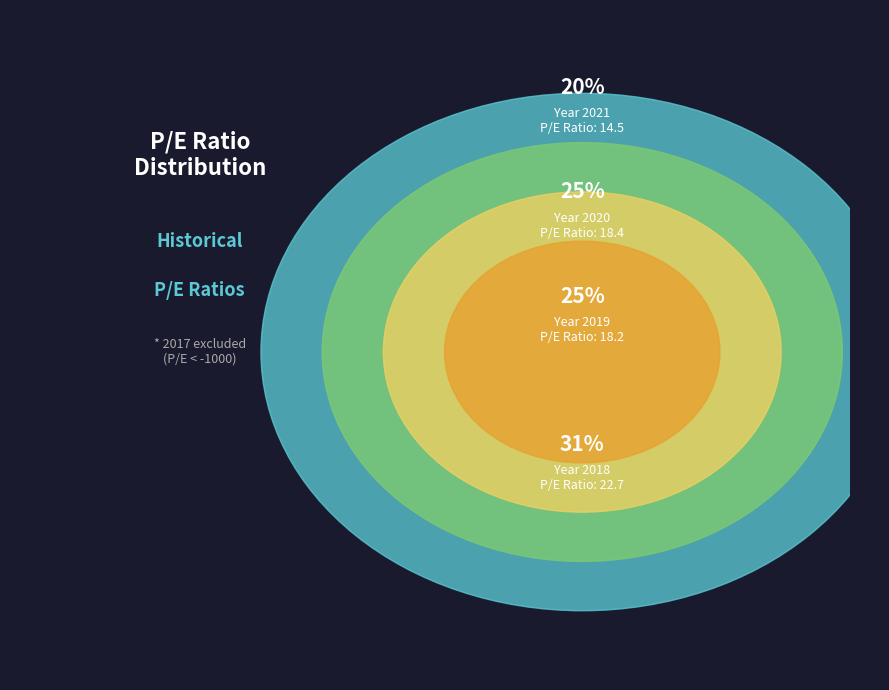

Is there a majority slice in this chart?

No